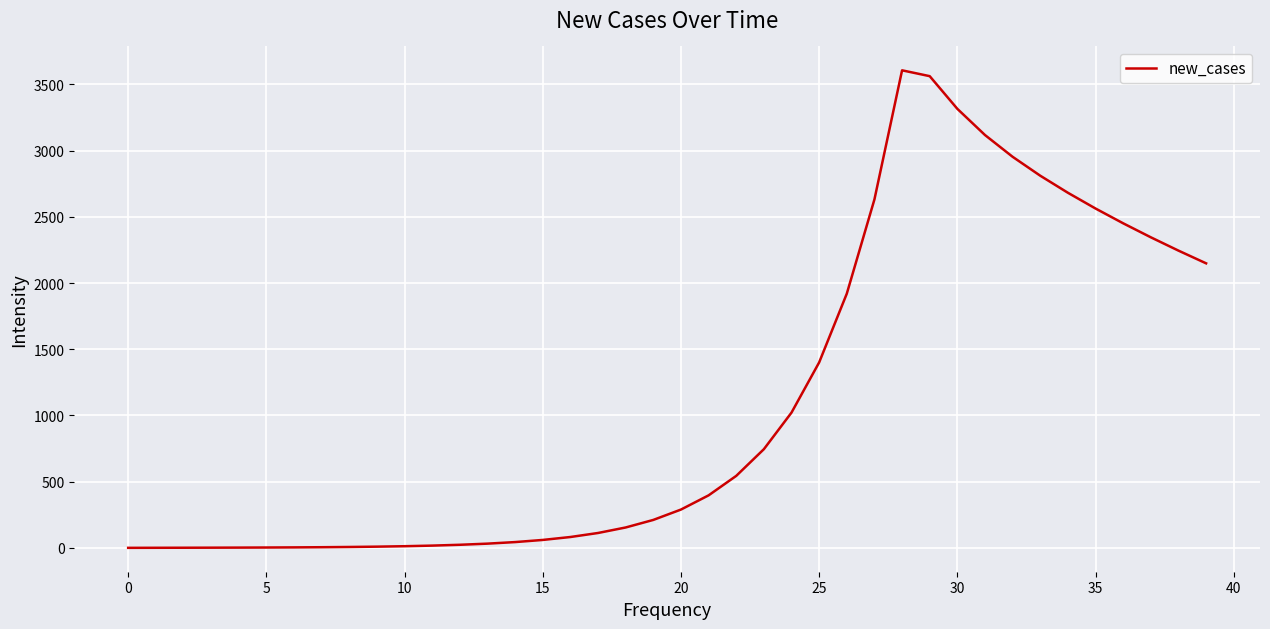

What is the difference between the maximum and minimum values?

3606.8